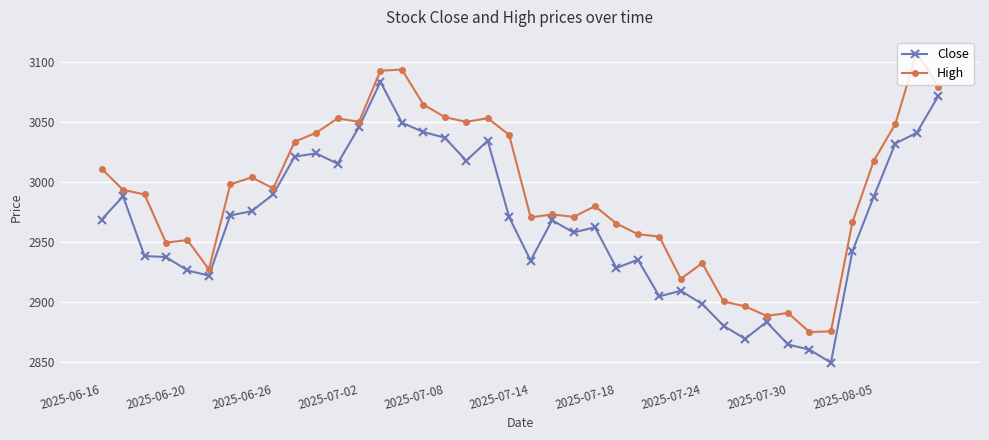

Is this an area chart (filled region under the line)?

No